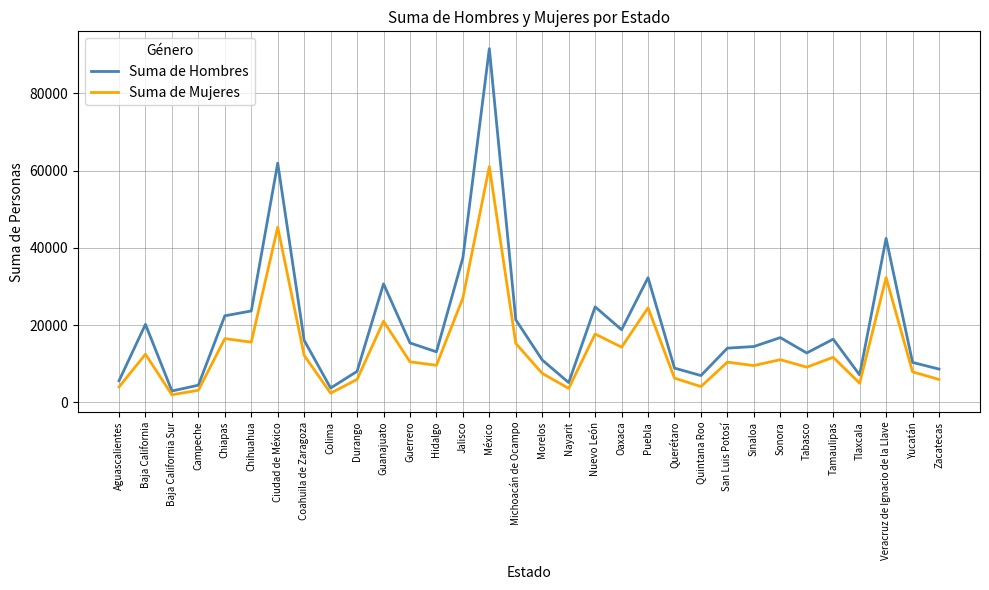

What is the total value across all series at México?

152660